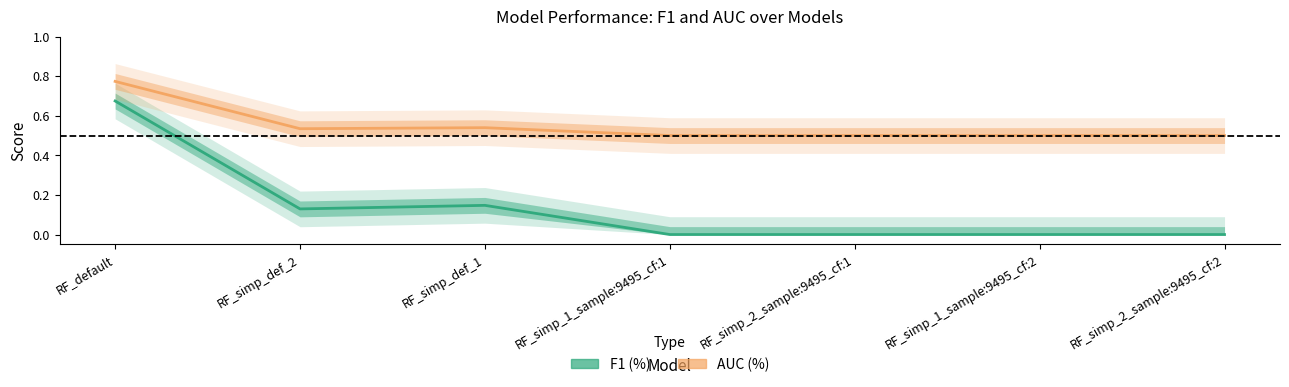

How many lines are shown in the chart?

2